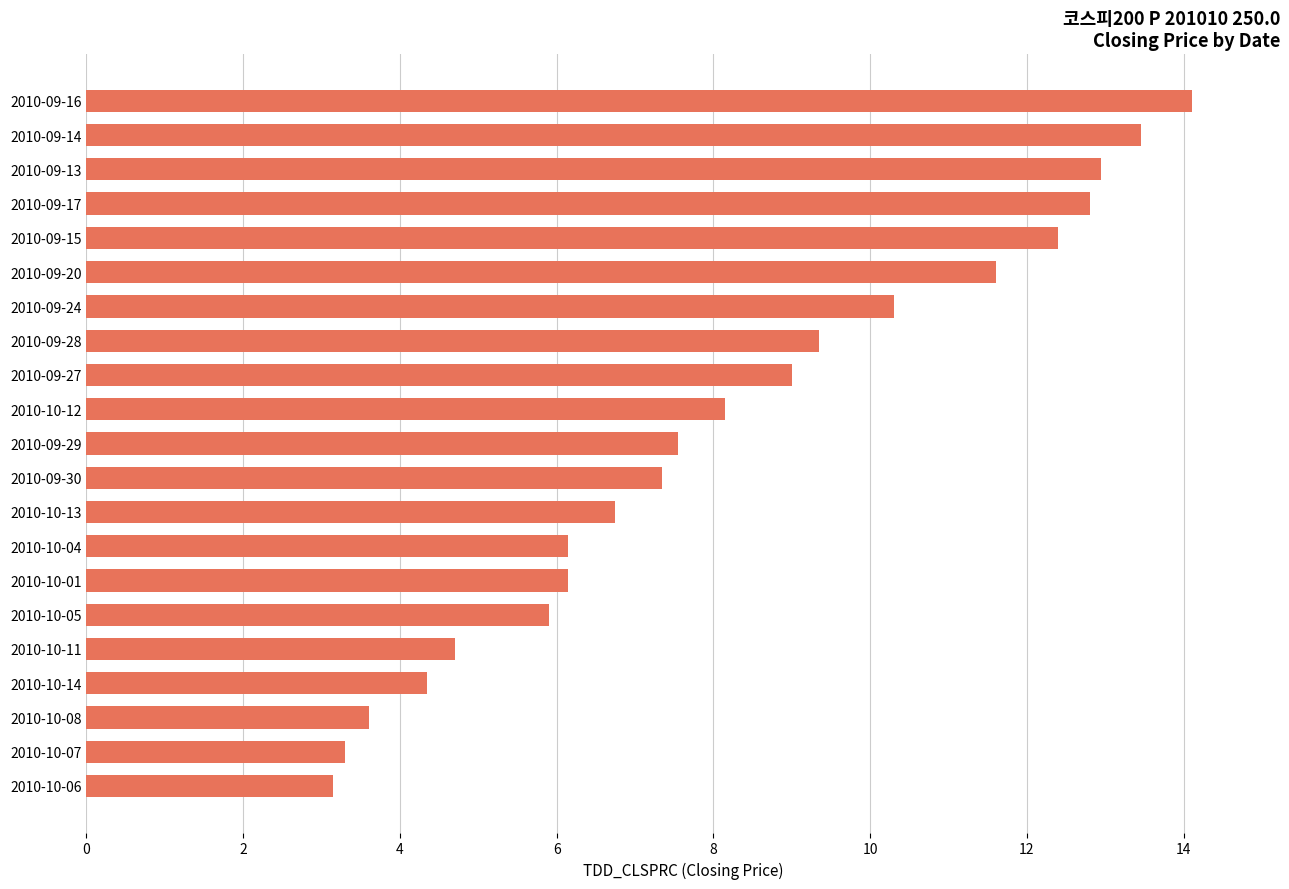

What is the sum of all values?

173.1